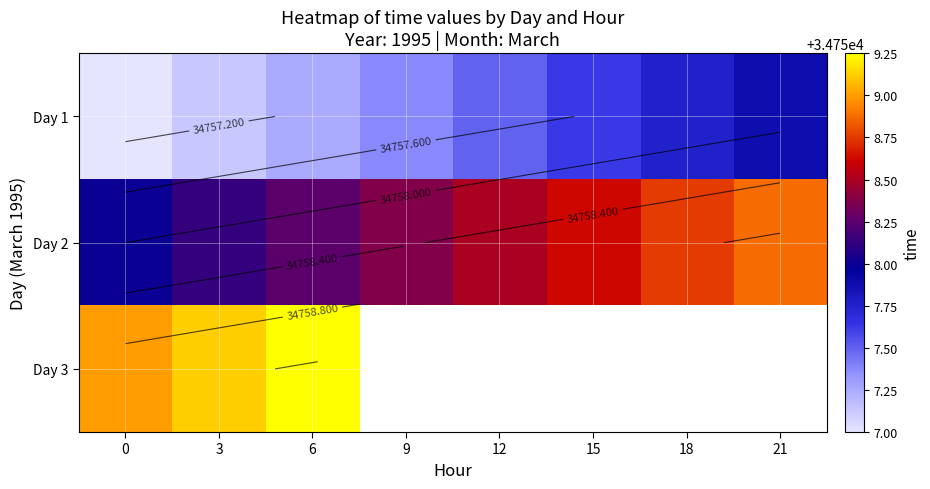

What is the total value across all series at 6?

104274.8